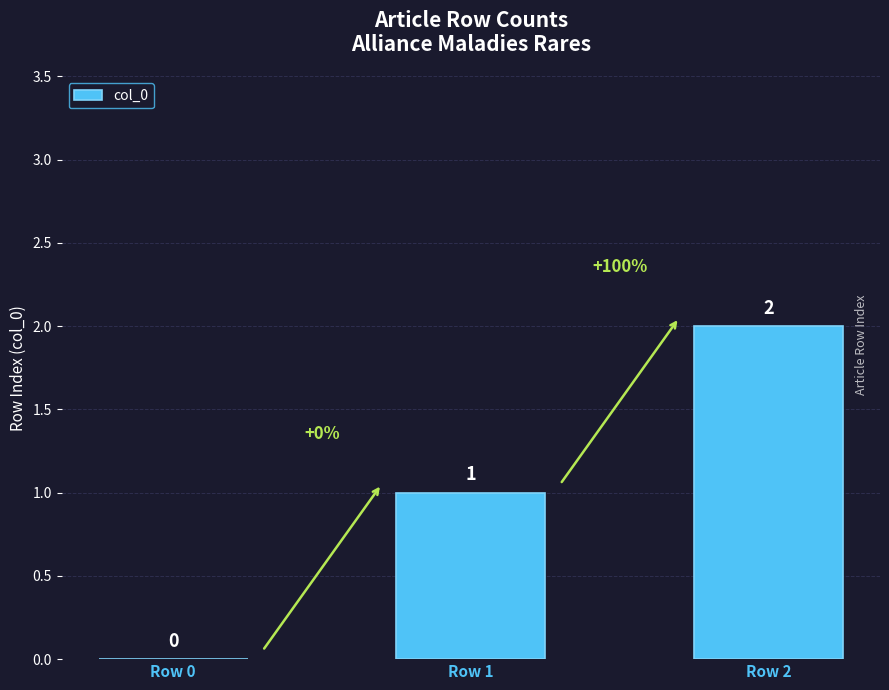

Where is the data nearest to the value 1?

Row 1